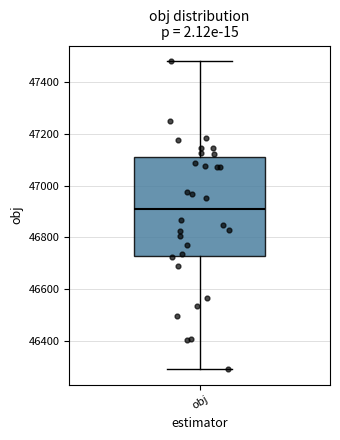

Where does the median line of the box for obj sit on the y-axis? The values are not printed on the chart, so give them approximately, as read against the axis.

46900